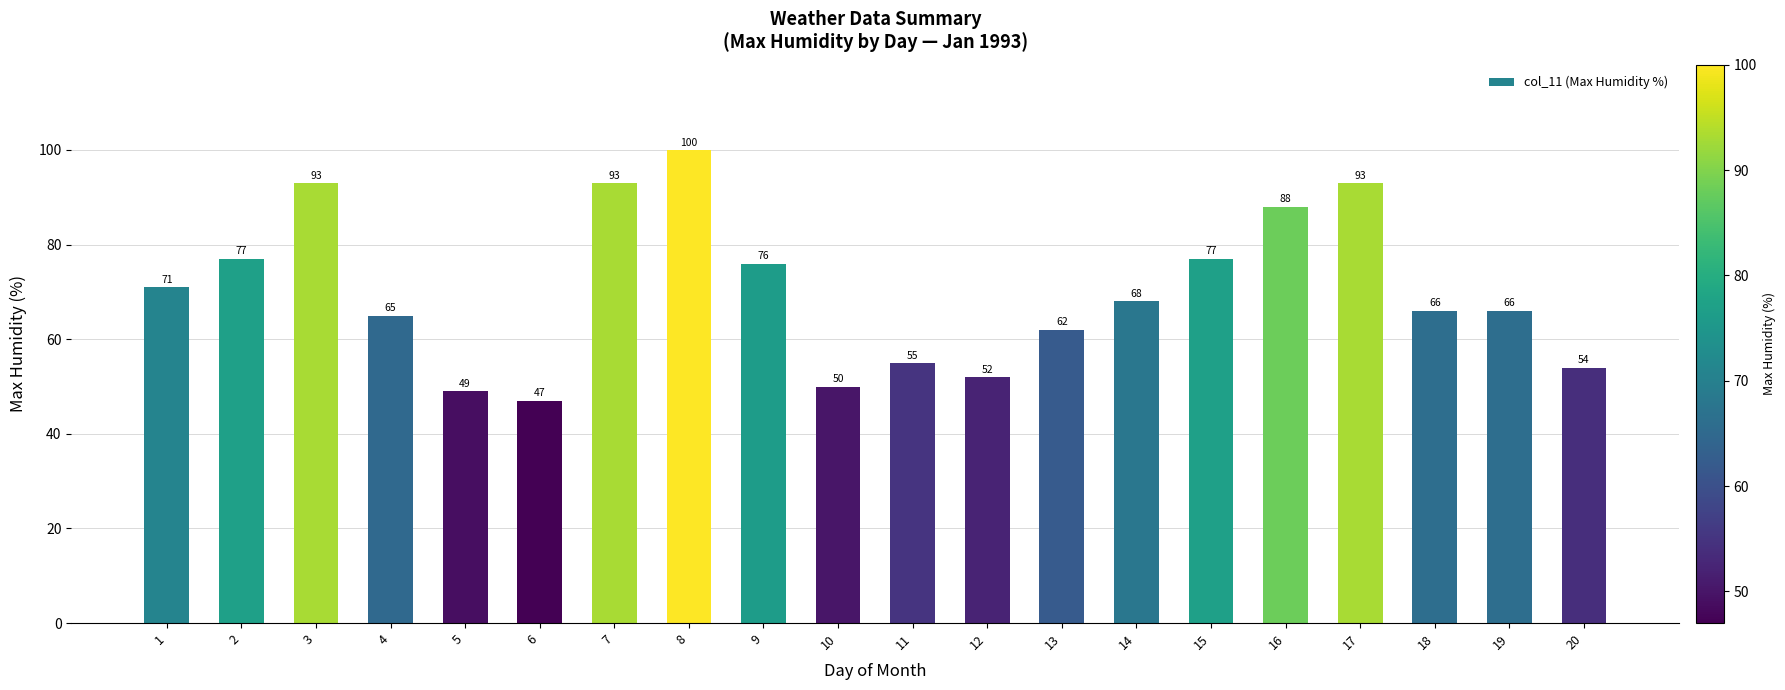

At which category does the chart reach its peak across all series?

8